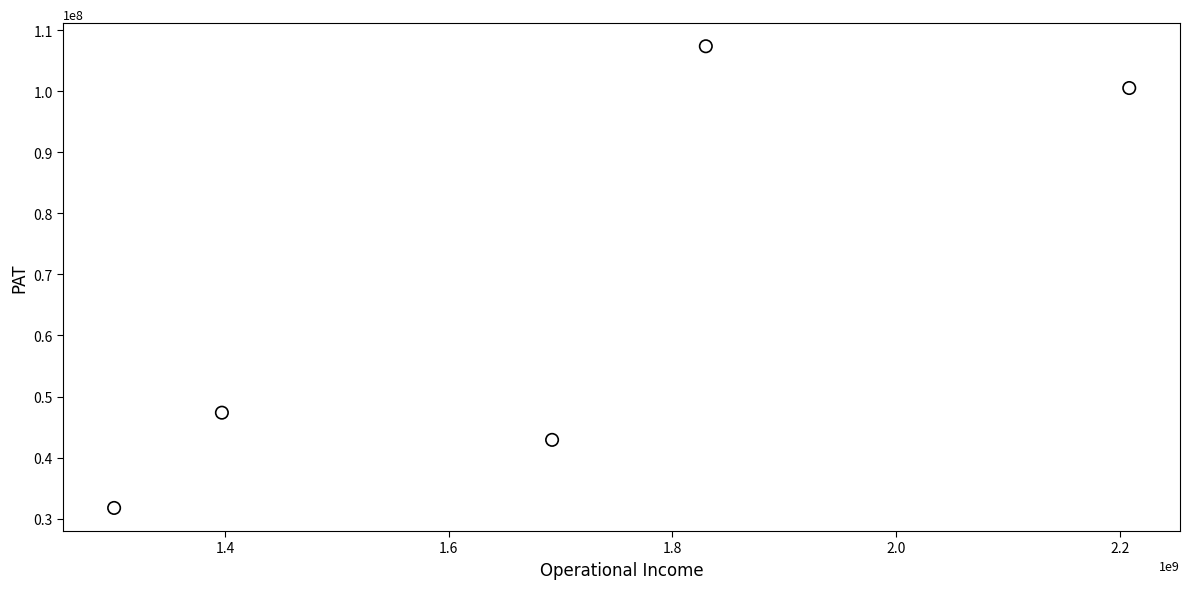

What is the range of X values (max minus min)?

907327562